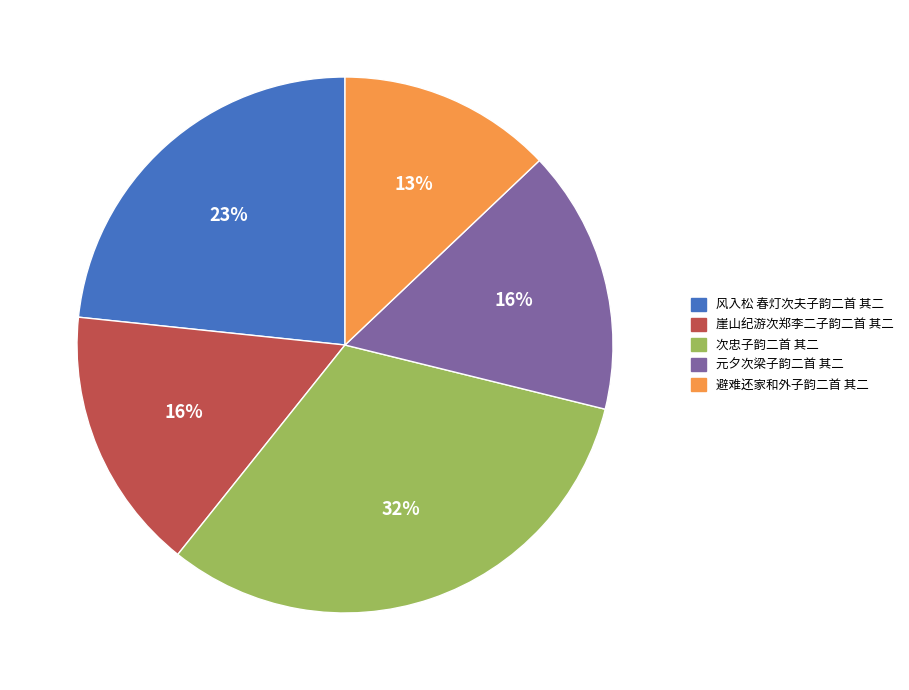

To the nearest percent, what is the difference between the 元夕次梁子韵二首 其二 and 风入松 春灯次夫子韵二首 其二 slice percentages?

7%